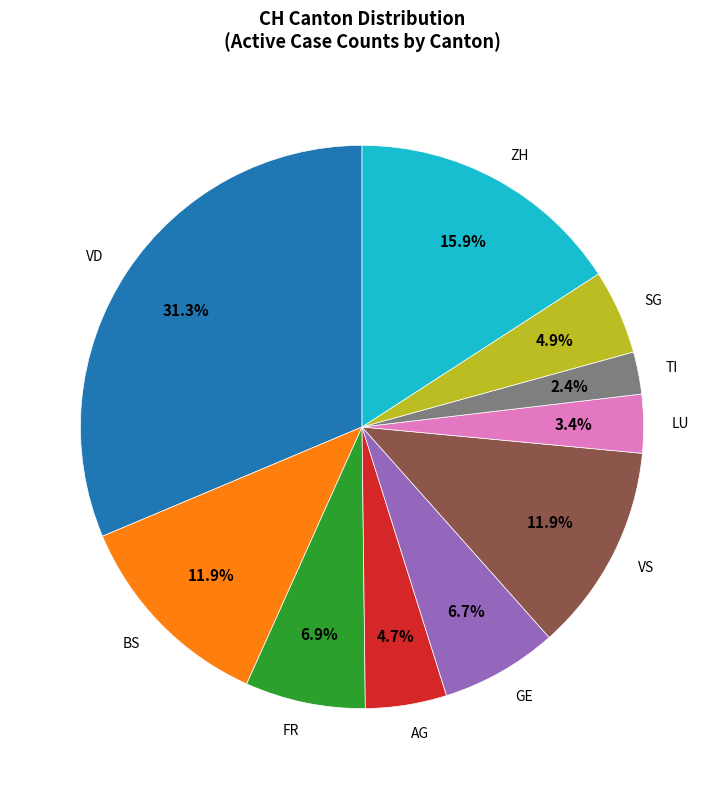

To the nearest percent, what portion does VS represent?

12%